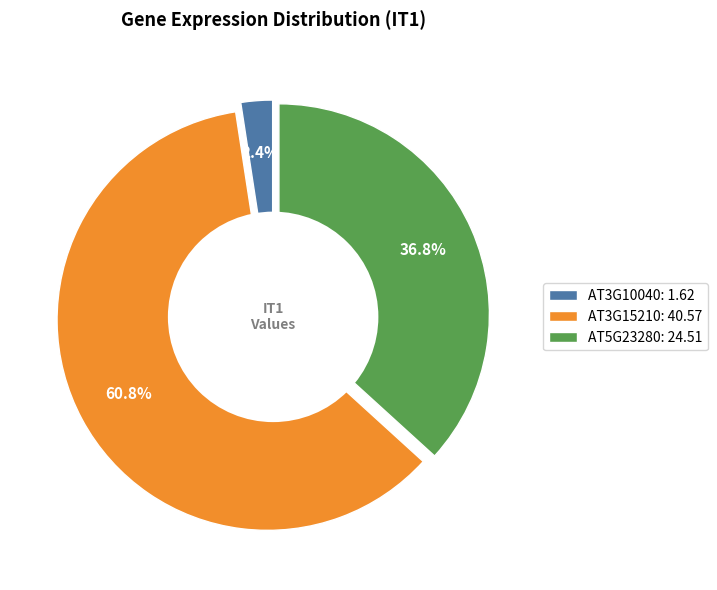

To the nearest percent, what is the average slice percentage?

33%